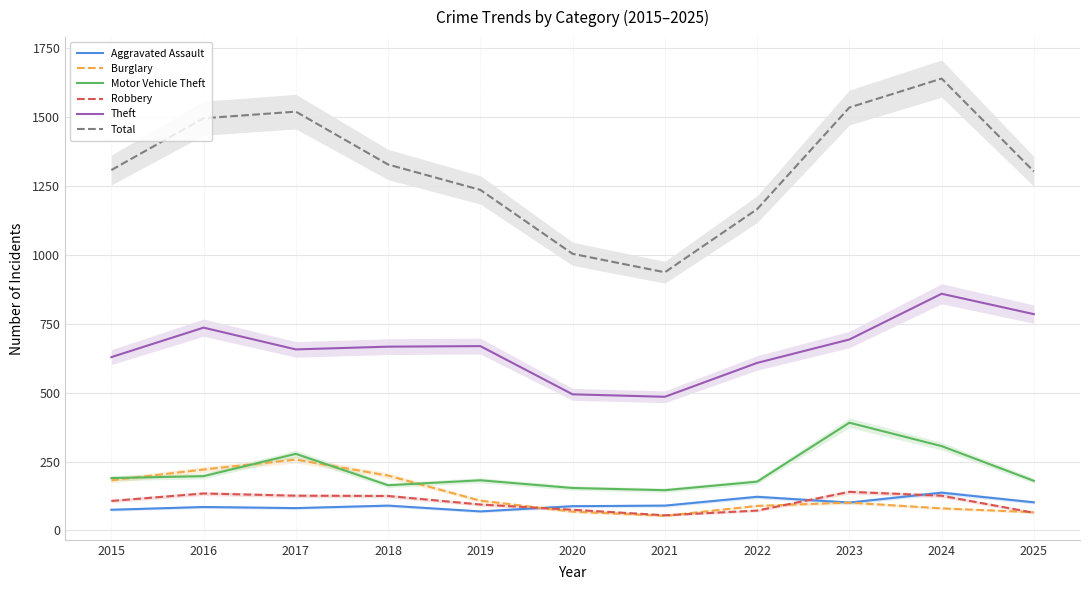

Reading left to right, extract all data points from this chart.

Aggravated Assault: 75	85	81	90	69	88	90	122	101	137	102
Burglary: 182	221	257	199	108	68	53	89	101	80	66
Motor Vehicle Theft: 190	197	278	164	182	154	146	177	391	306	180
Robbery: 107	134	126	125	94	75	55	72	140	126	64
Theft: 629	736	657	667	669	494	485	608	693	859	785
Total: 1308	1496	1520	1328	1236	1004	937	1166	1535	1640	1303